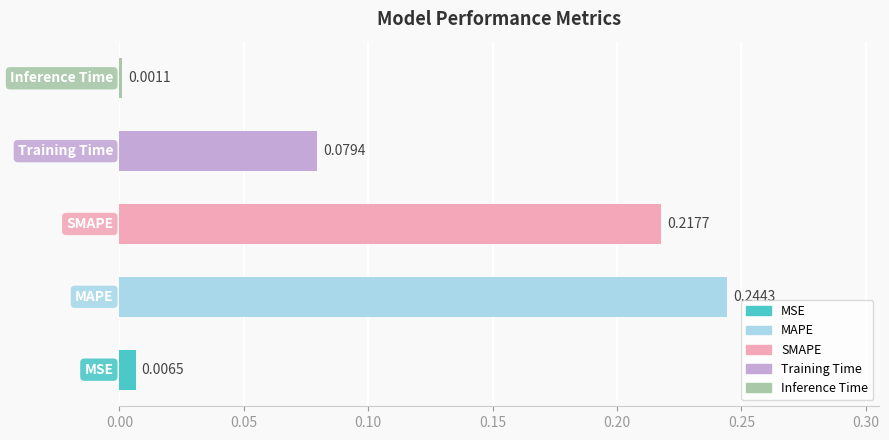

What is the sum of all values?

0.5